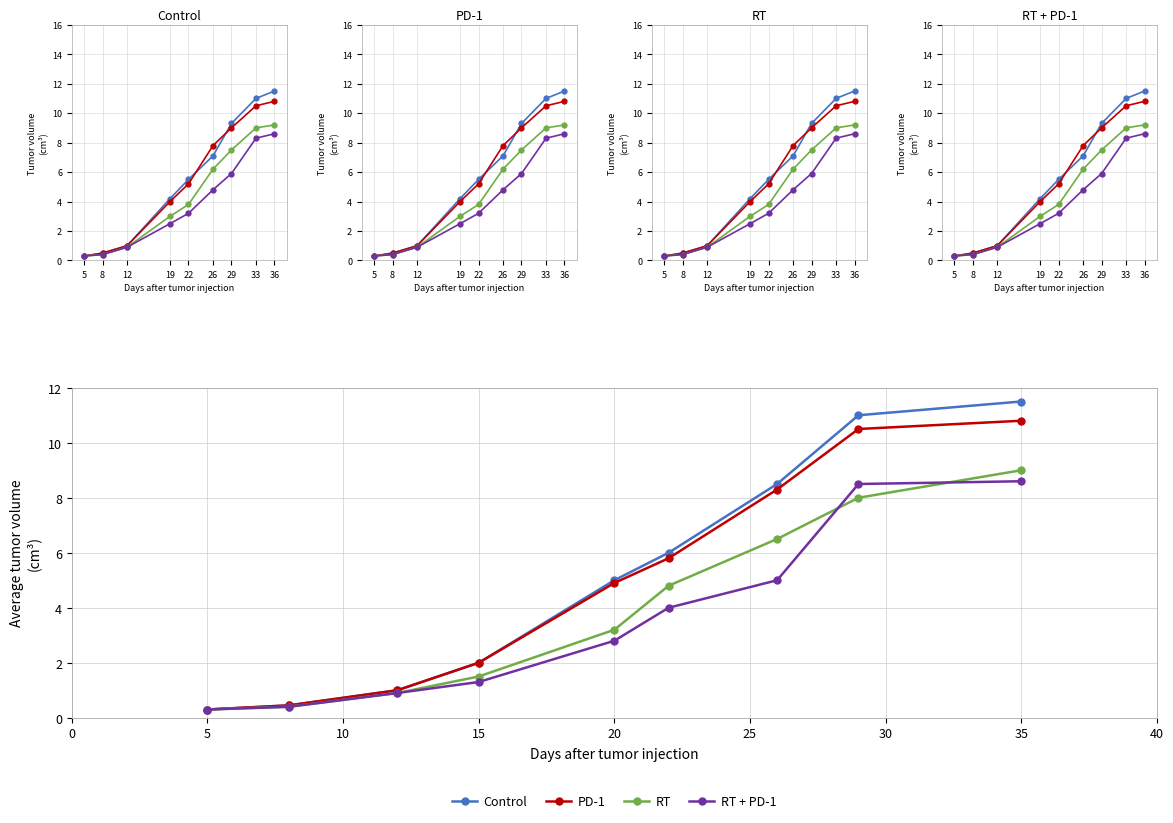

Which series changed the most between 5 and 20?

Control